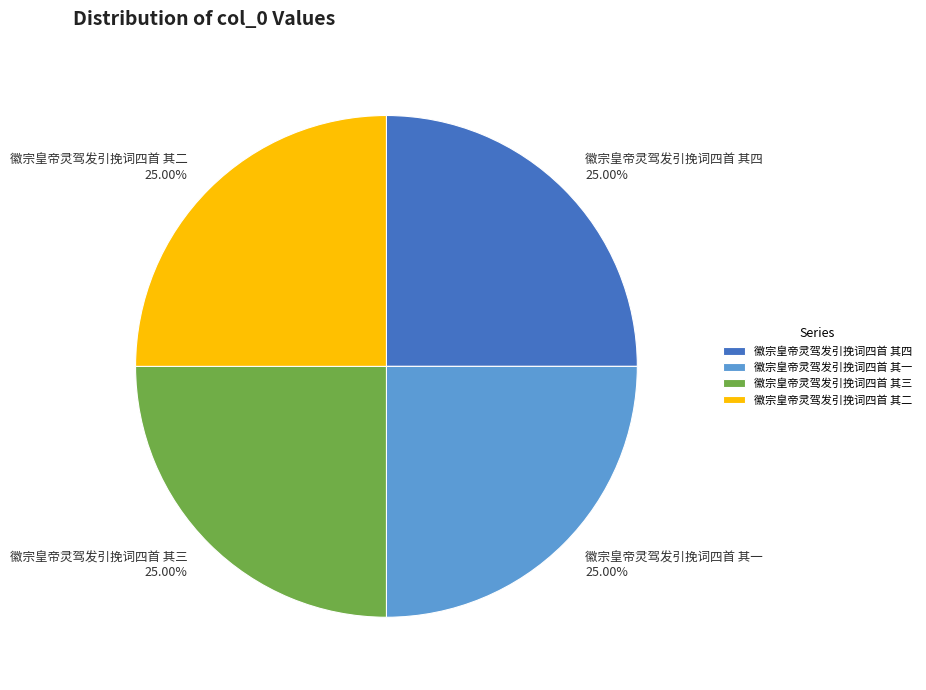

To the nearest percent, what is the combined percentage of 徽宗皇帝灵驾发引挽词四首 其四 and 徽宗皇帝灵驾发引挽词四首 其二?

50%